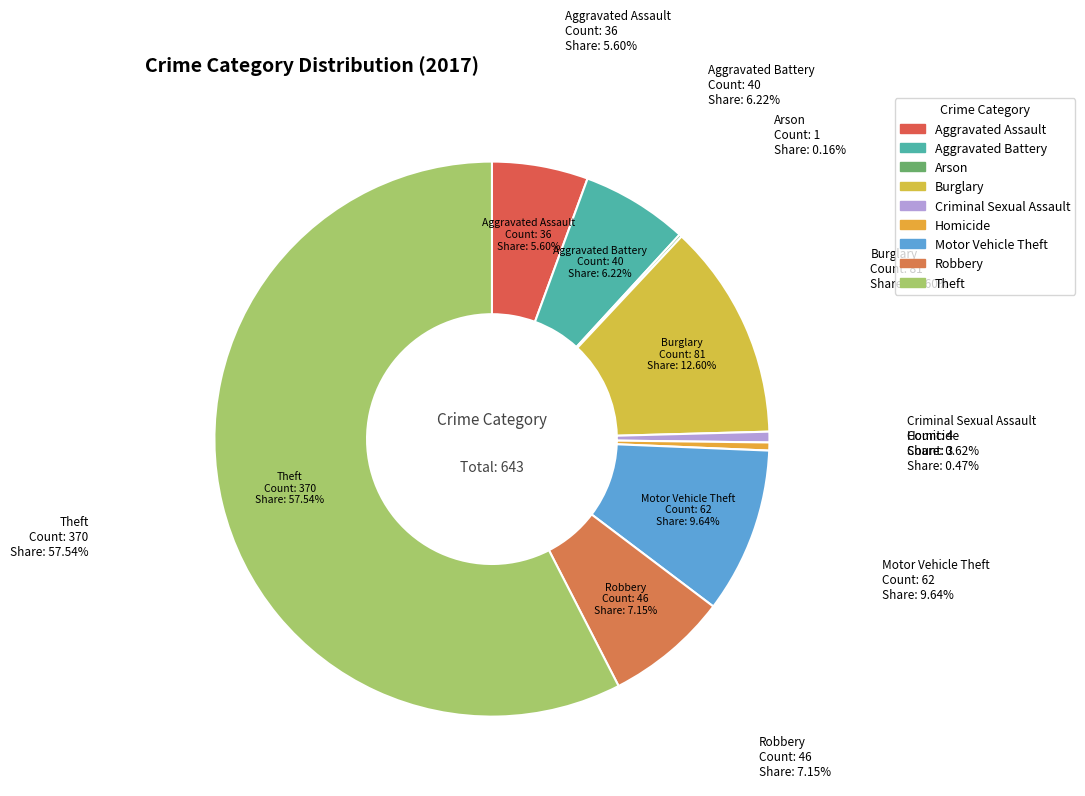

What percentage is the Aggravated Battery slice, to the nearest percent?

6%